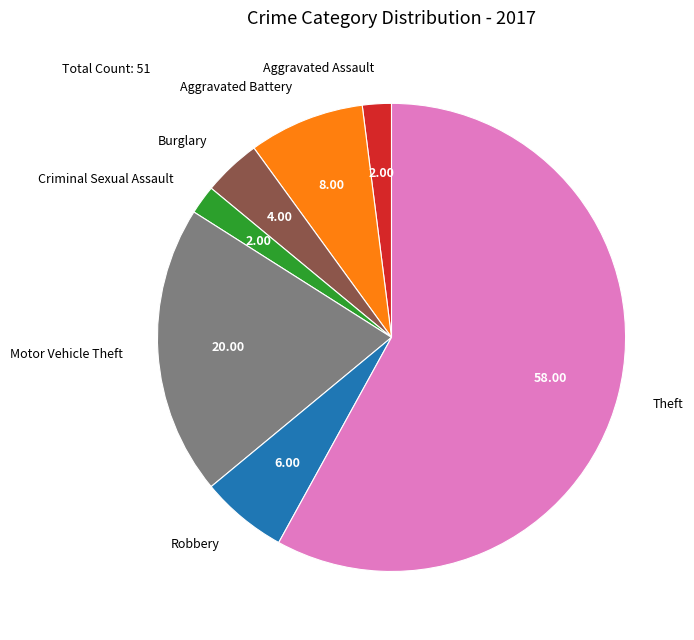

Is there a majority slice in this chart?

Yes